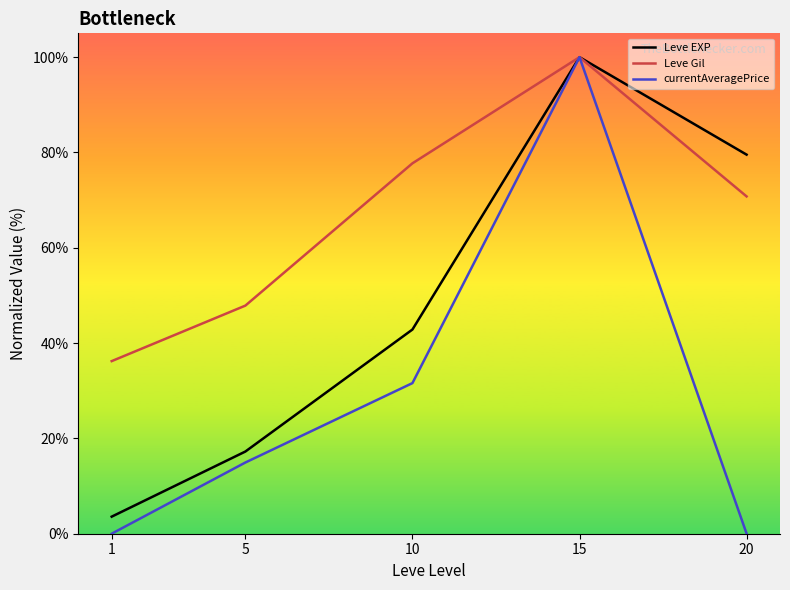

The currentAveragePrice series shows 0.0 at 20. True or false?

True